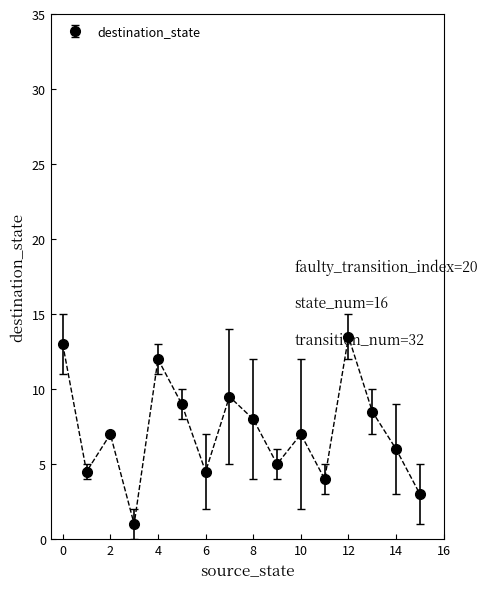

What is the greatest value displayed?

13.5